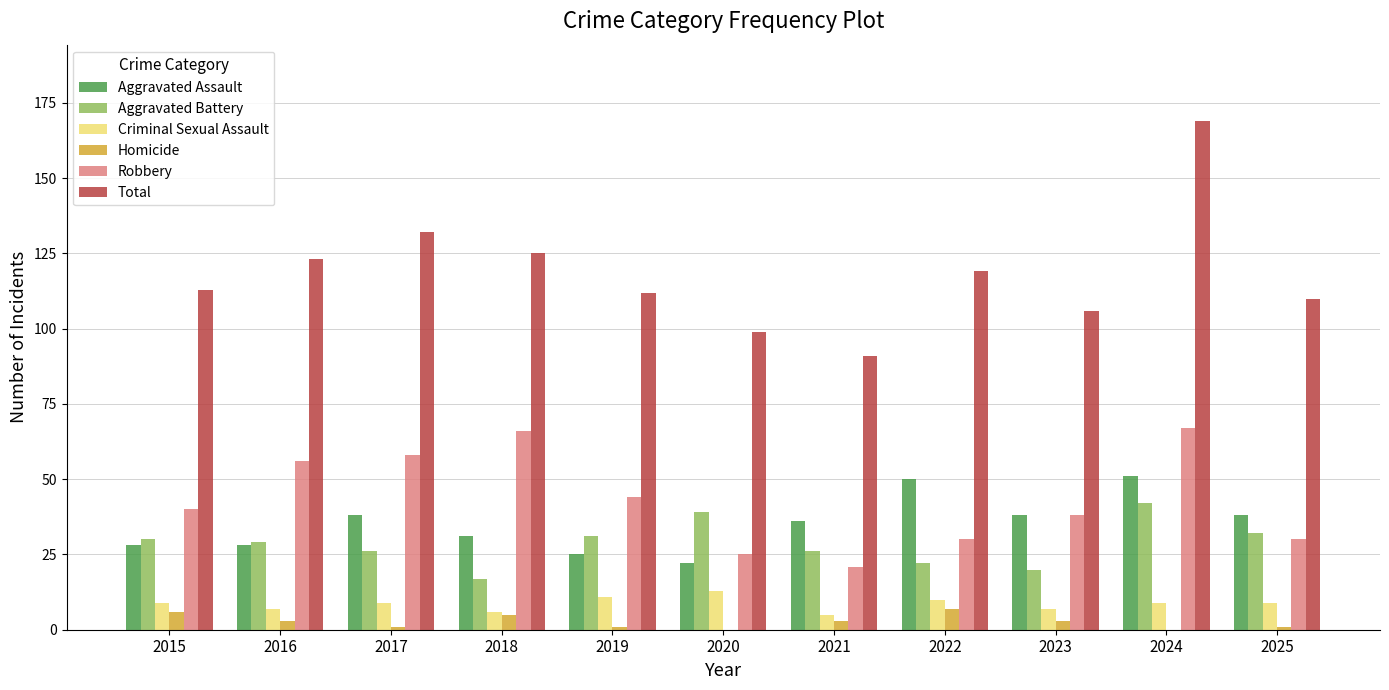

What value does the Aggravated Battery series have at 2021, to the nearest 10?

30